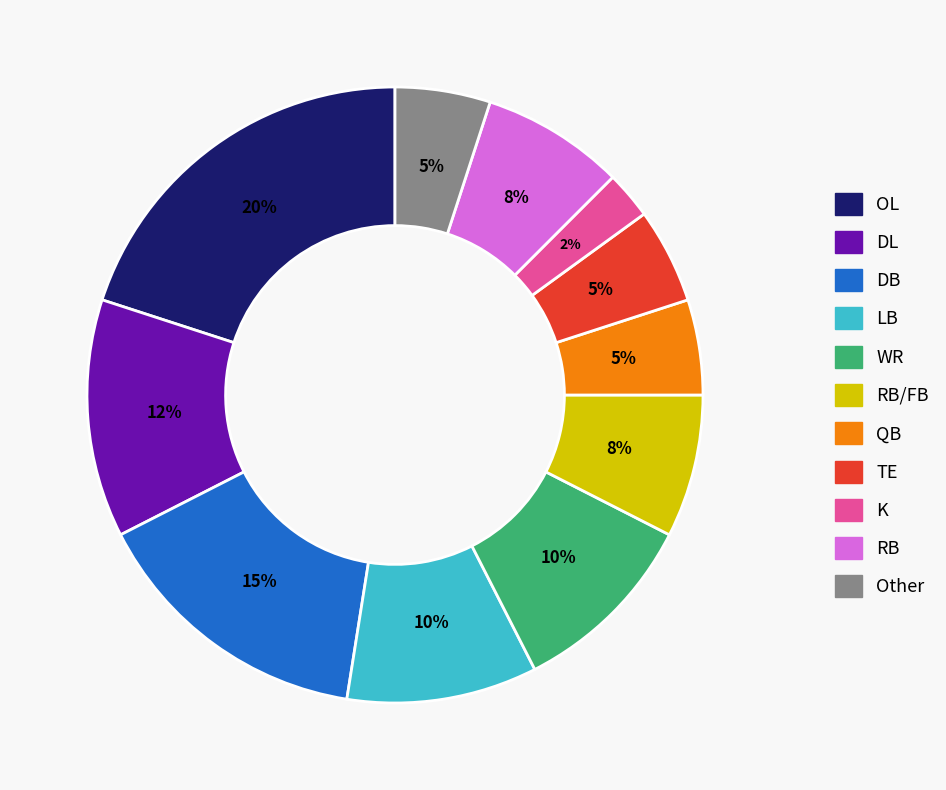

Is there any slice that represents more than half of the pie?

No